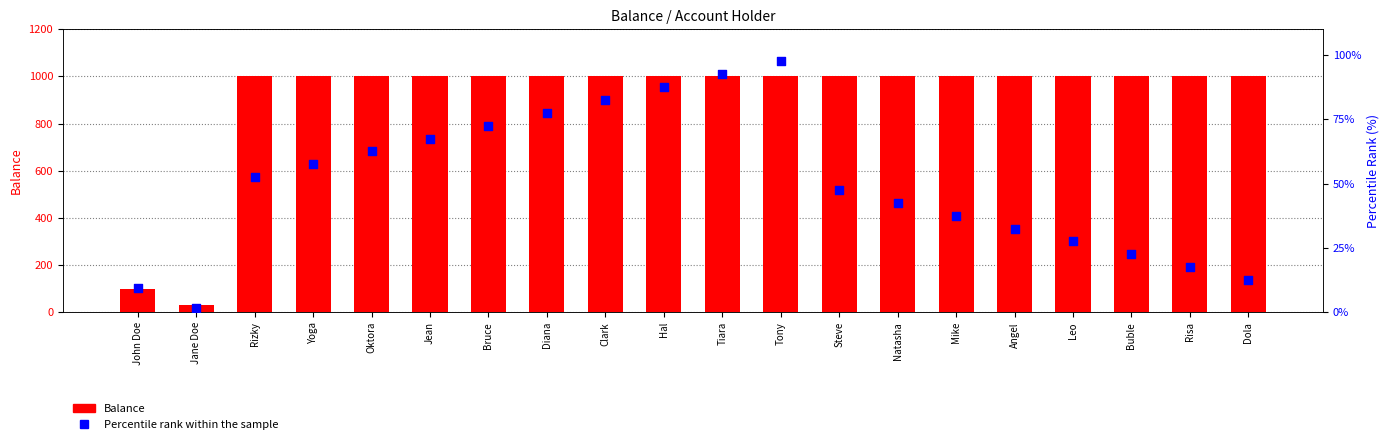

At how many categories does at least one series exceed 61?

19